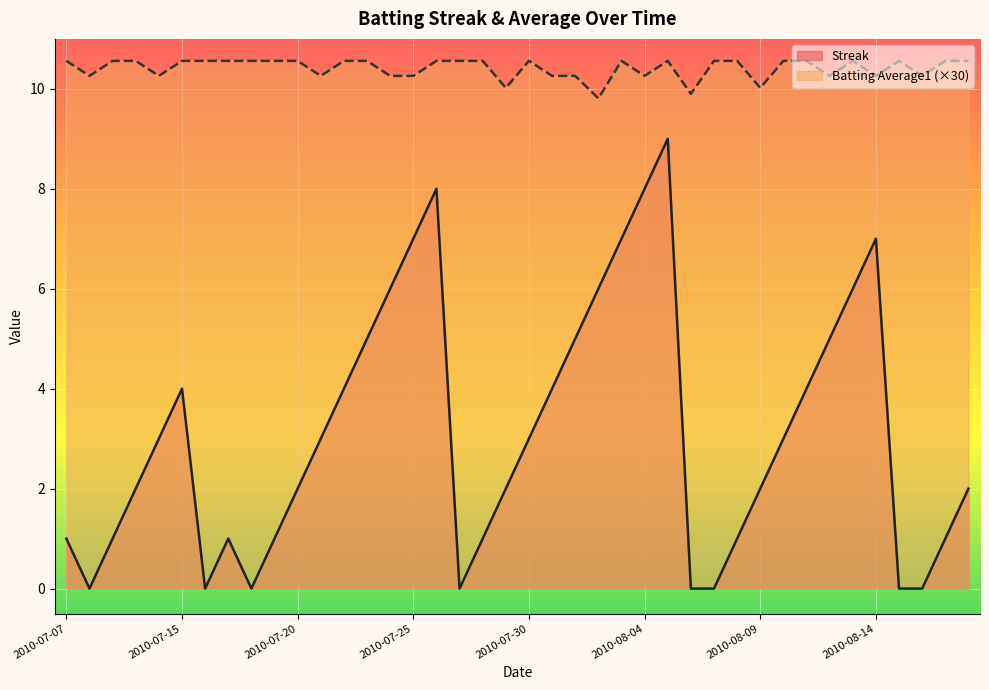

Which series changed the most between 2010-07-10 and 2010-08-04?

Streak